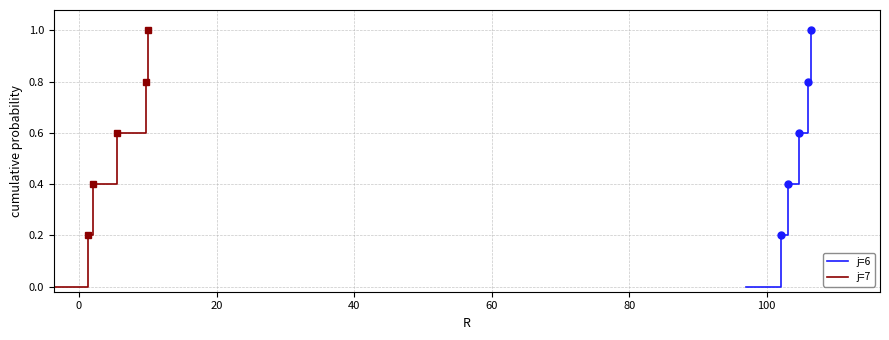

True or false: j=6 and j=7 cross at least once.

False